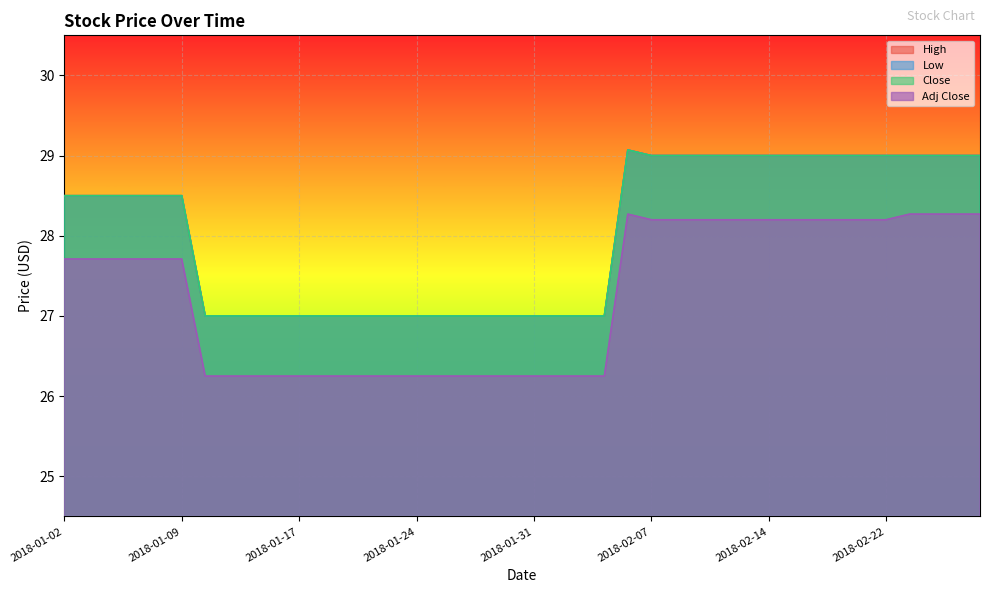

What is the value of the High point at the 23rd from the left?

27.0